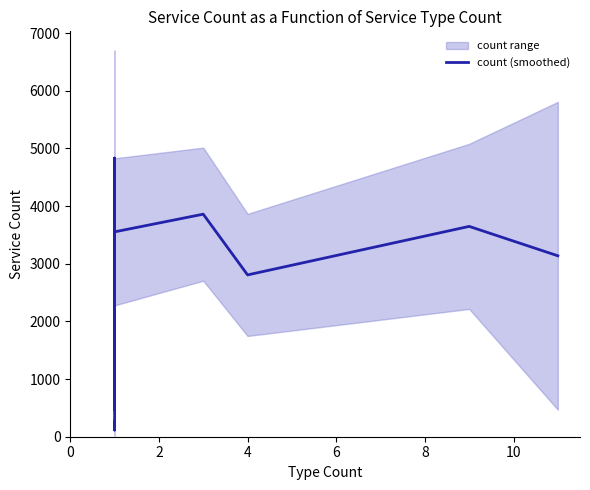

What is the difference between the second highest and minimum values?

3743.7